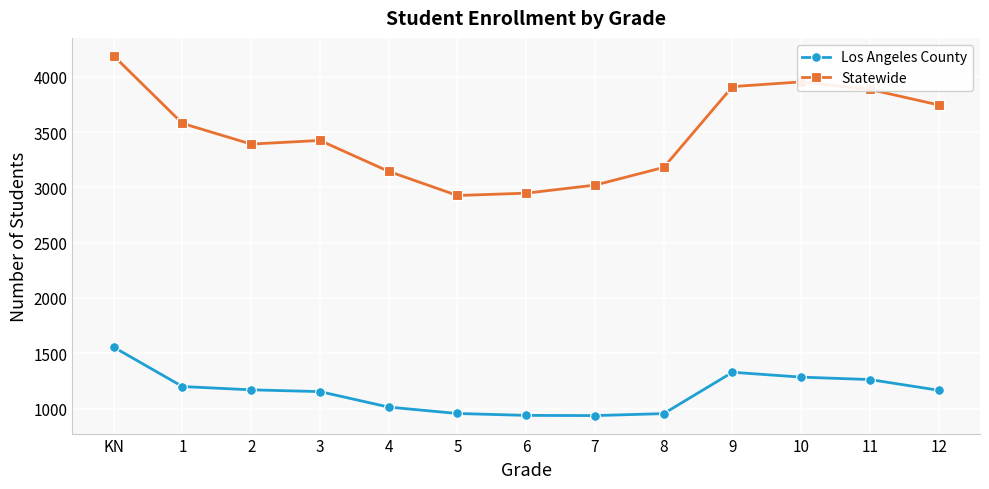

What is the greatest value displayed?

4190